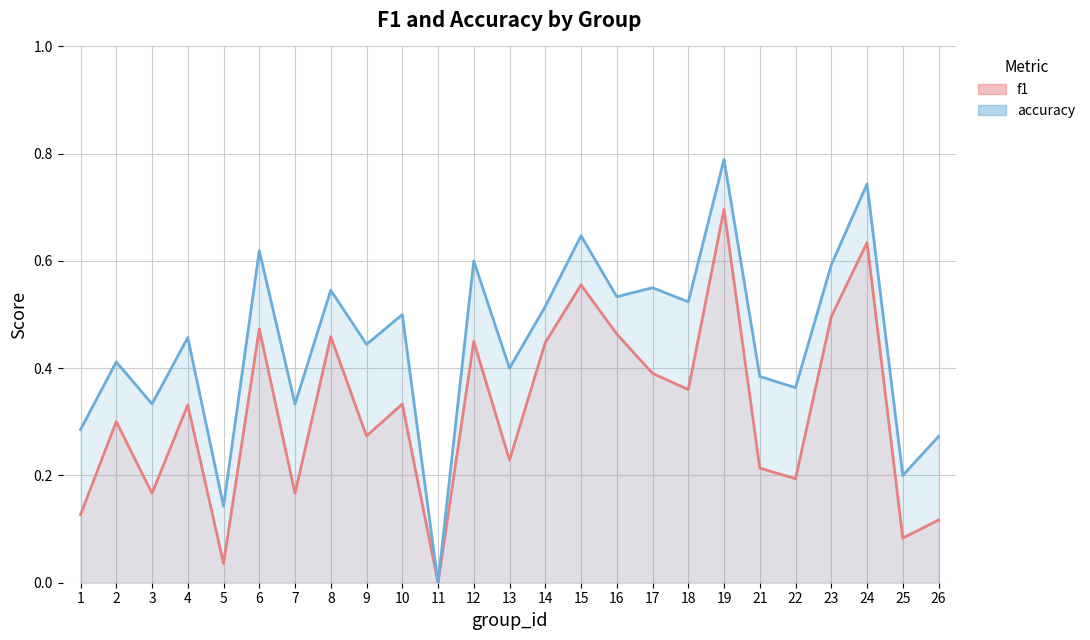

Reading right to left, extract all data points from this chart.

f1: 26=0.1	25=0.1	24=0.6	23=0.5	22=0.2	21=0.2	19=0.7	18=0.4	17=0.4	16=0.5	15=0.6	14=0.4	13=0.2	12=0.5	11=0.0	10=0.3	9=0.3	8=0.5	7=0.2	6=0.5	5=0.0	4=0.3	3=0.2	2=0.3	1=0.1
accuracy: 26=0.3	25=0.2	24=0.7	23=0.6	22=0.4	21=0.4	19=0.8	18=0.5	17=0.6	16=0.5	15=0.6	14=0.5	13=0.4	12=0.6	11=0.0	10=0.5	9=0.4	8=0.5	7=0.3	6=0.6	5=0.1	4=0.5	3=0.3	2=0.4	1=0.3